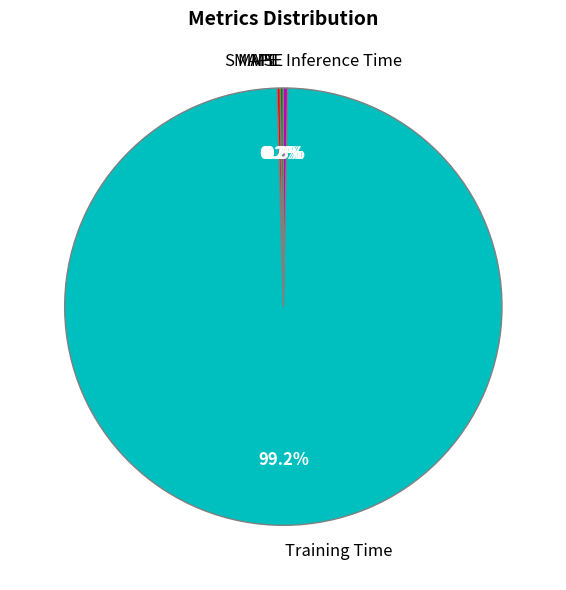

Does Training Time account for over 50% of the chart?

Yes